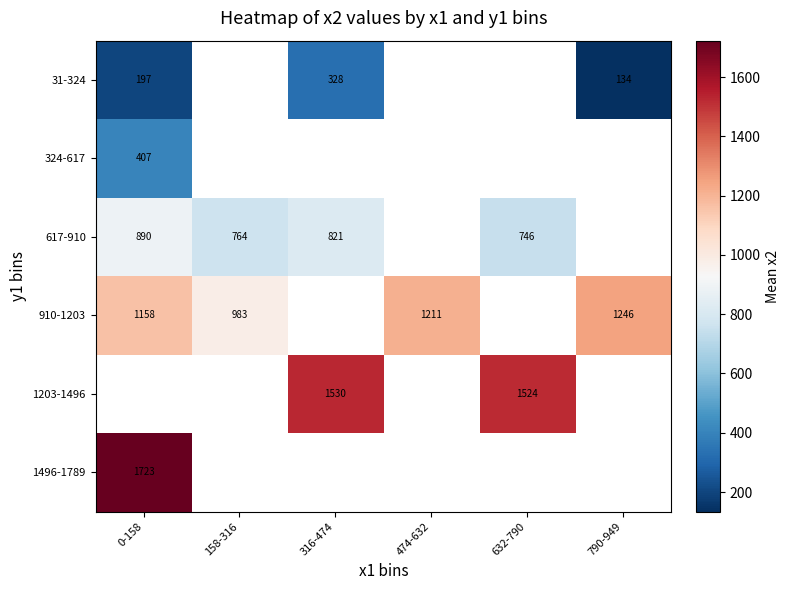

Is it true that 1496-1789 equals 1723 at 0-158?

True